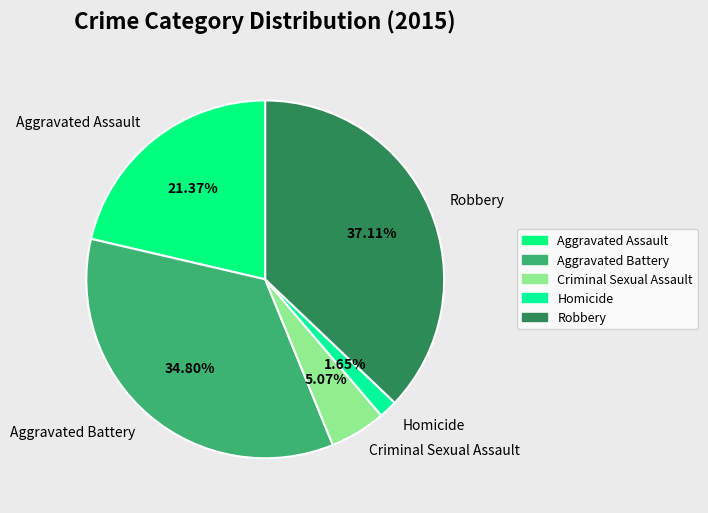

True or false: Robbery accounts for 24% of the total.

False